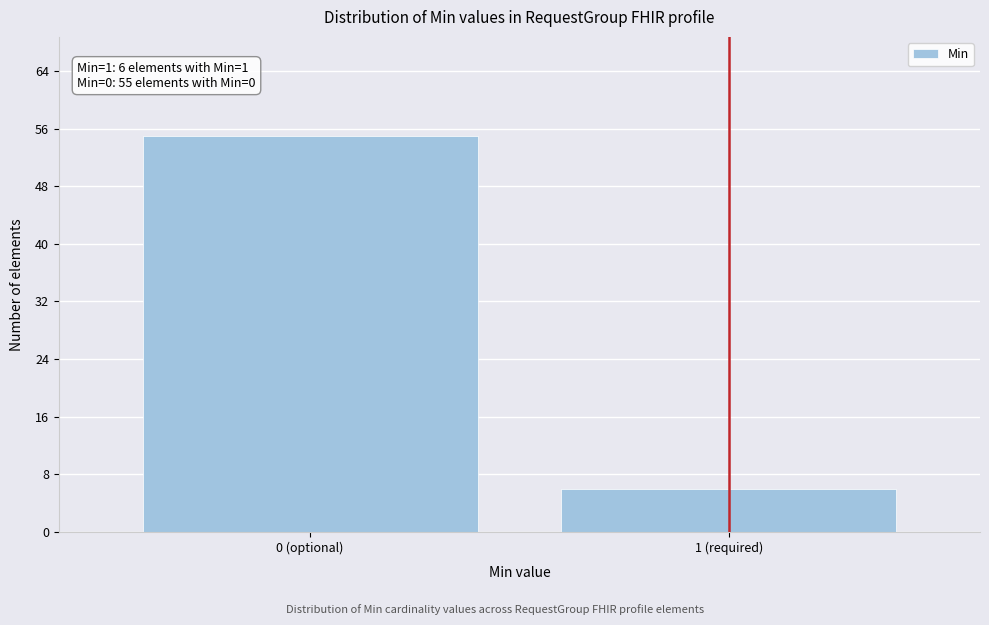

Reading left to right, transcribe all the data shown in this chart.

55	6